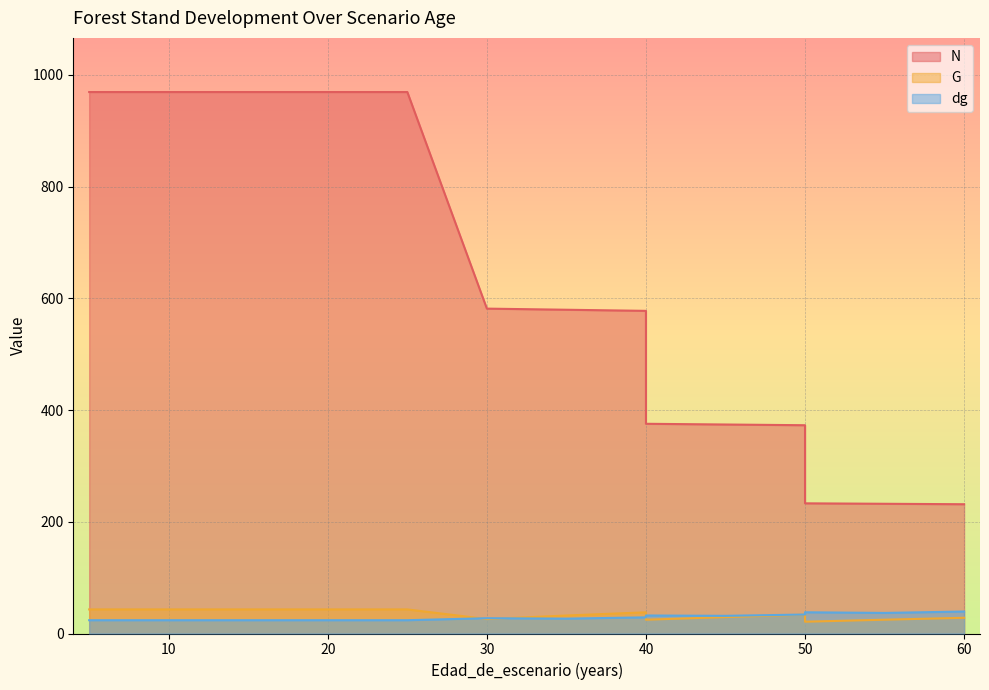

What is the value of the dg point at the 12th from the left?

31.6